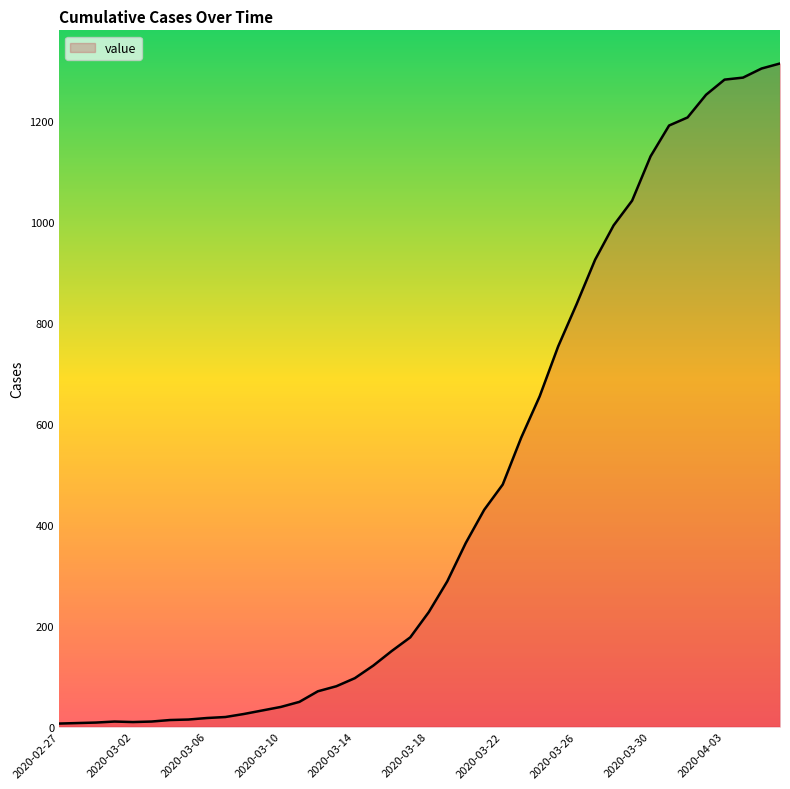

What is the greatest value displayed?

1315